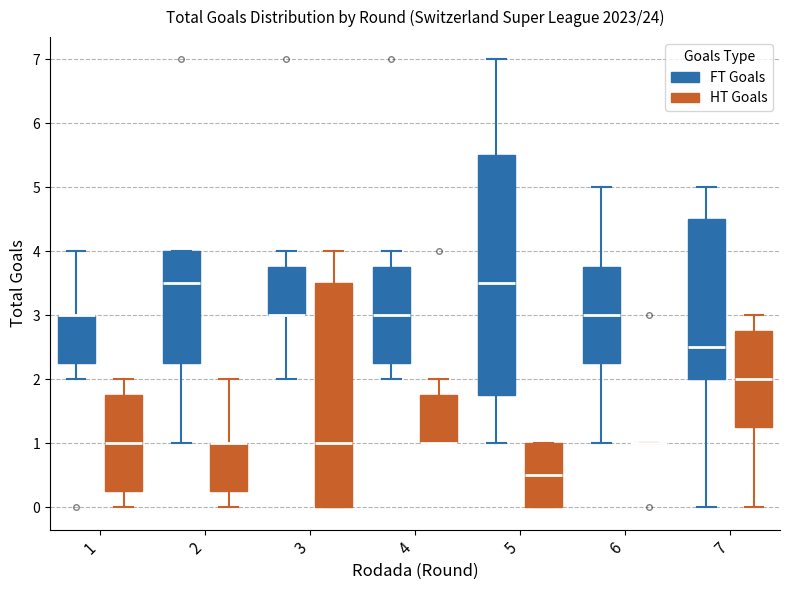

Reading left to right, transcribe this box plot: for each box, give where its median line is, the range the box spans, and where its two whiskers end, as read against the y-axis. The values are not printed on the chart, so give them approximately, as read against the axis.

1 (FT Goals): median 3.0 (drawn on the box's upper edge), box 2.3 to 3.0, whiskers 2.0 to 4.0
1 (HT Goals): median 1.0, box 0.3 to 1.8, whiskers 0.0 to 2.0
2 (FT Goals): median 3.5, box 2.3 to 4.0, whiskers 1.0 to 4.0
2 (HT Goals): median 1.0 (drawn on the box's upper edge), box 0.3 to 1.0, whiskers 0.0 to 2.0
3 (FT Goals): median 3.0 (drawn on the box's lower edge), box 3.0 to 3.8, whiskers 2.0 to 4.0
3 (HT Goals): median 1.0, box 0.0 to 3.5, whiskers 0.0 to 4.0
4 (FT Goals): median 3.0, box 2.3 to 3.8, whiskers 2.0 to 4.0
4 (HT Goals): median 1.0 (drawn on the box's lower edge), box 1.0 to 1.8, whiskers 1.0 to 2.0
5 (FT Goals): median 3.5, box 1.8 to 5.5, whiskers 1.0 to 7.0
5 (HT Goals): median 0.5, box 0.0 to 1.0, whiskers 0.0 to 1.0
6 (FT Goals): median 3.0, box 2.3 to 3.8, whiskers 1.0 to 5.0
6 (HT Goals): box collapsed to a line at 1.0, whiskers 1.0 to 1.0
7 (FT Goals): median 2.5, box 2.0 to 4.5, whiskers 0.0 to 5.0
7 (HT Goals): median 2.0, box 1.3 to 2.8, whiskers 0.0 to 3.0